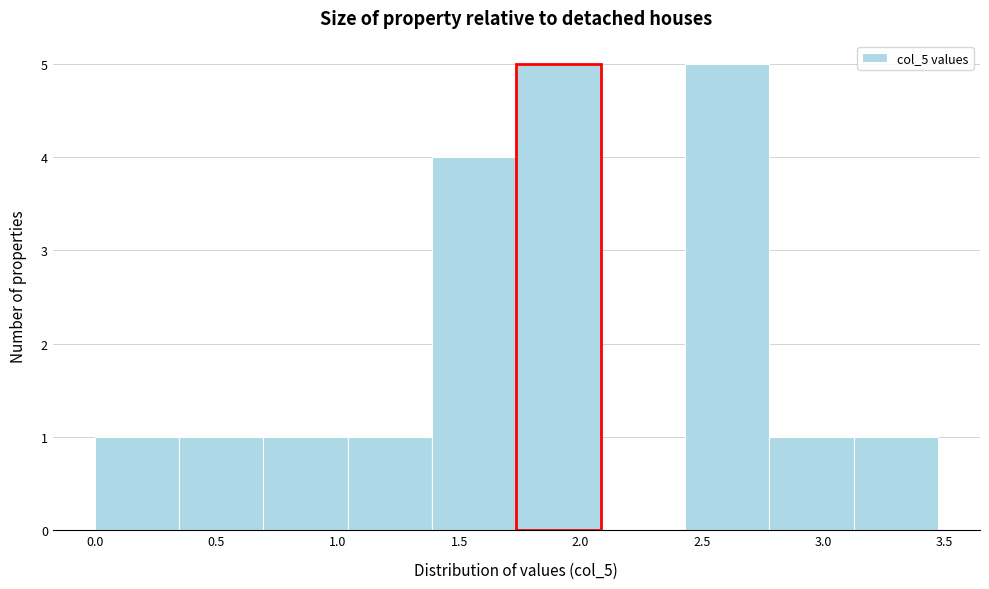

Reading left to right, transcribe this chart: for each bar, give the range it covers on the x-axis and its height. Neither the bar edges nor the heights are printed on the chart, so give them approximately, as read against the axes.

0.00 to 0.35: 1
0.35 to 0.70: 1
0.70 to 1.05: 1
1.05 to 1.40: 1
1.40 to 1.75: 4
1.75 to 2.10: 5
2.10 to 2.45: 0
2.45 to 2.80: 5
2.80 to 3.10: 1
3.10 to 3.45: 1